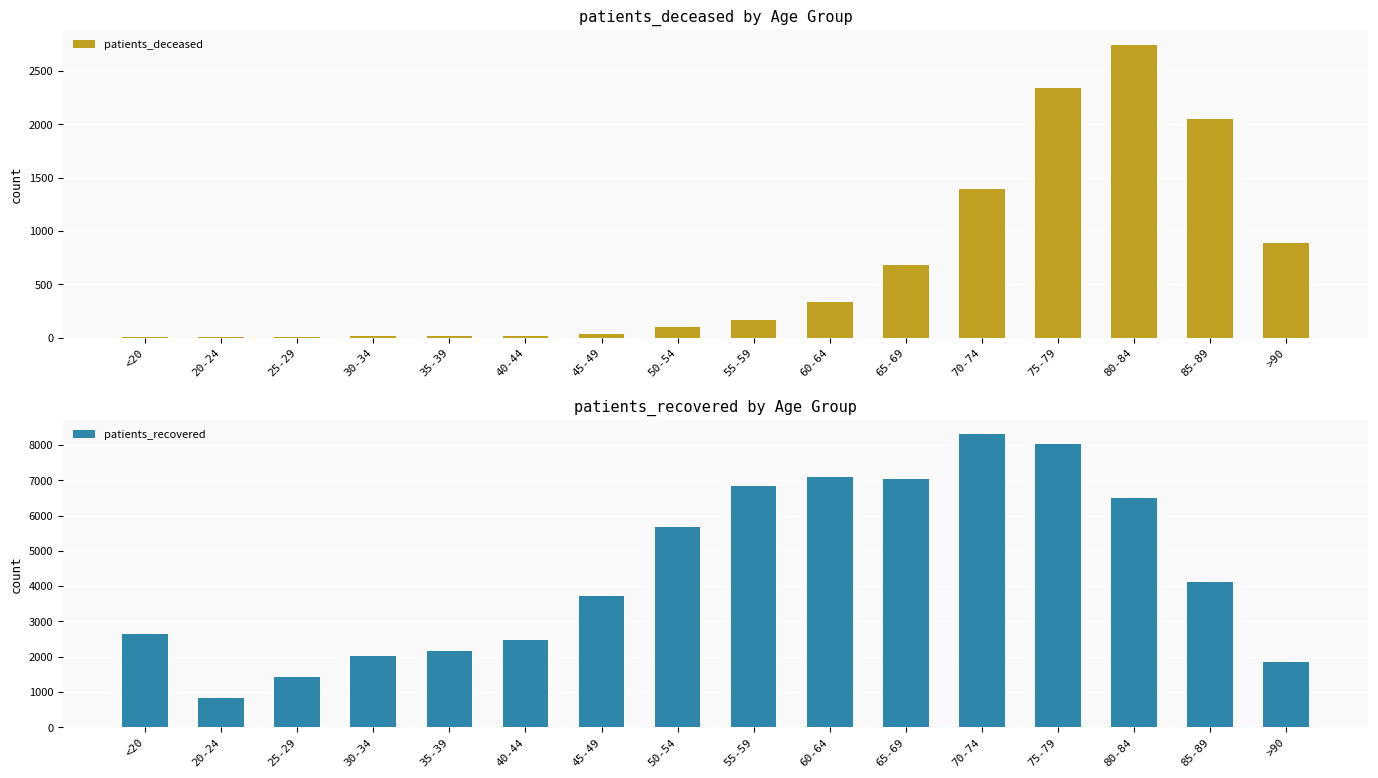

Between 80-84 and <20, which is larger?

80-84